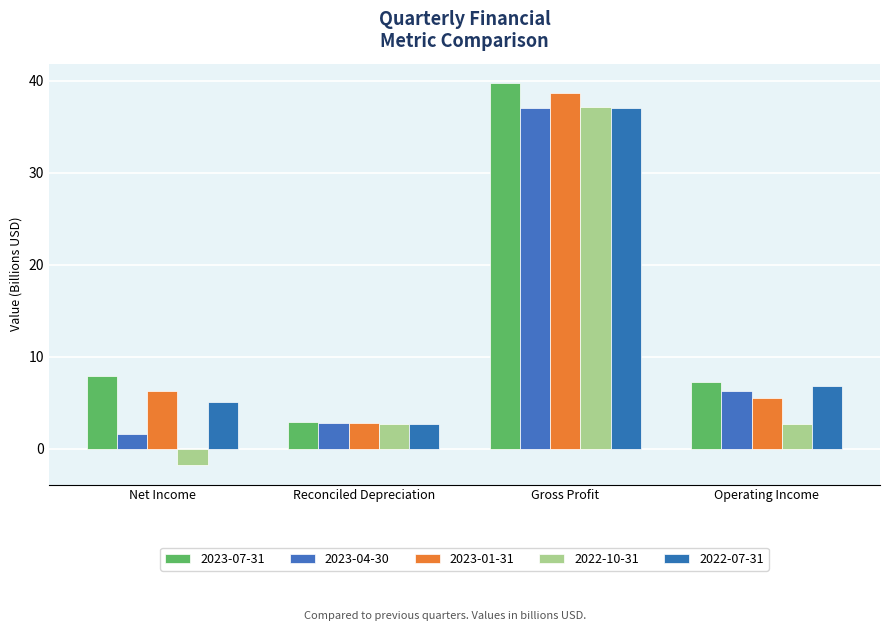

Read the 2022-07-31 value at Operating Income.

6.9